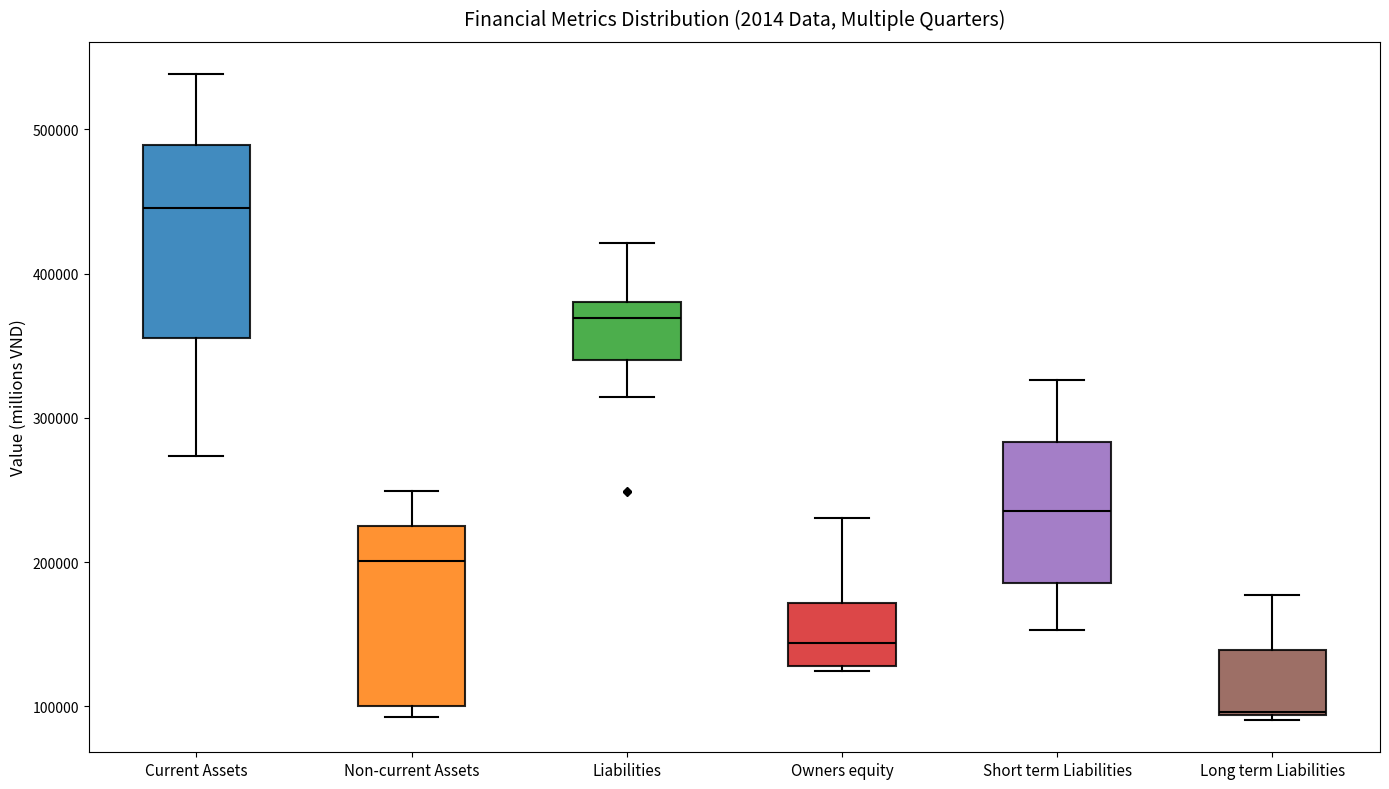

Reading left to right, read every box against the y-axis: the position of its median line, the range the box covers, and the ends of its whiskers. The values are not printed on the chart, so give them approximately, as read against the axis.

Current Assets: median 450000, box 360000 to 490000, whiskers 270000 to 540000
Non-current Assets: median 200000, box 100000 to 220000, whiskers 90000 to 250000
Liabilities: median 370000, box 340000 to 380000, whiskers 310000 to 420000
Owners equity: median 140000, box 130000 to 170000, whiskers 120000 to 230000
Short term Liabilities: median 240000, box 190000 to 280000, whiskers 150000 to 330000
Long term Liabilities: median 100000, box 90000 to 140000, whiskers 90000 (just below the box's lower edge) to 180000